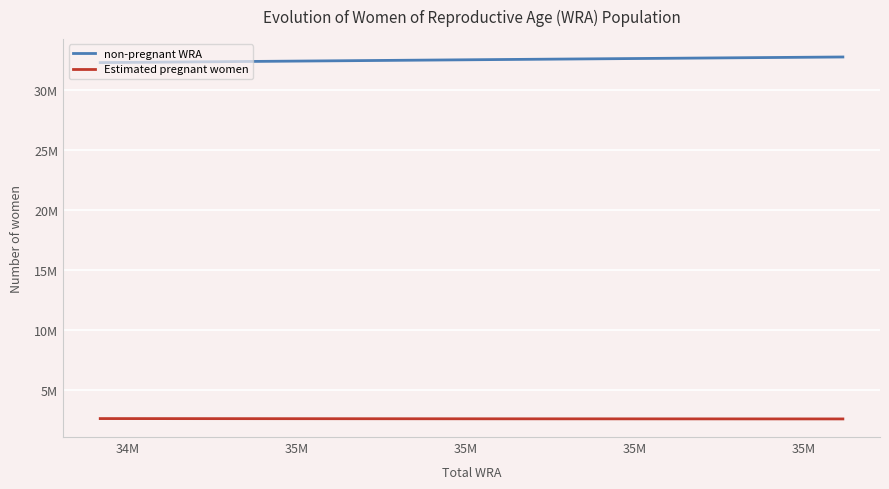

List the series in order of their peak value, lowest first.

Estimated pregnant women, non-pregnant WRA